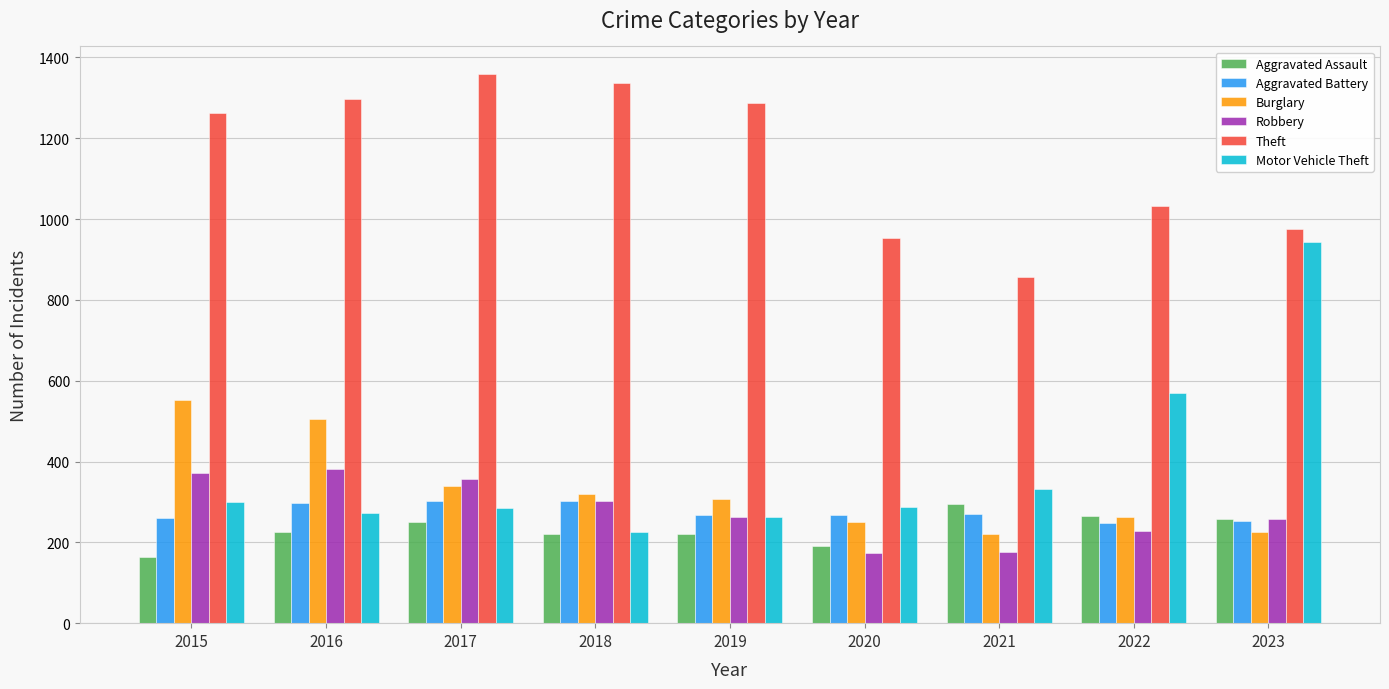

Rank the series at 2017 from lowest to highest value.

Aggravated Assault, Motor Vehicle Theft, Aggravated Battery, Burglary, Robbery, Theft